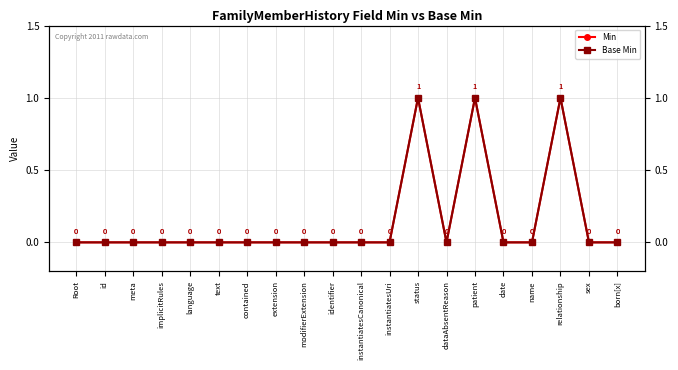

Reading left to right, what are all the values shown in this chart?

Min: 0	0	0	0	0	0	0	0	0	0	0	0	1	0	1	0	0	1	0	0
Base Min: 0	0	0	0	0	0	0	0	0	0	0	0	1	0	1	0	0	1	0	0